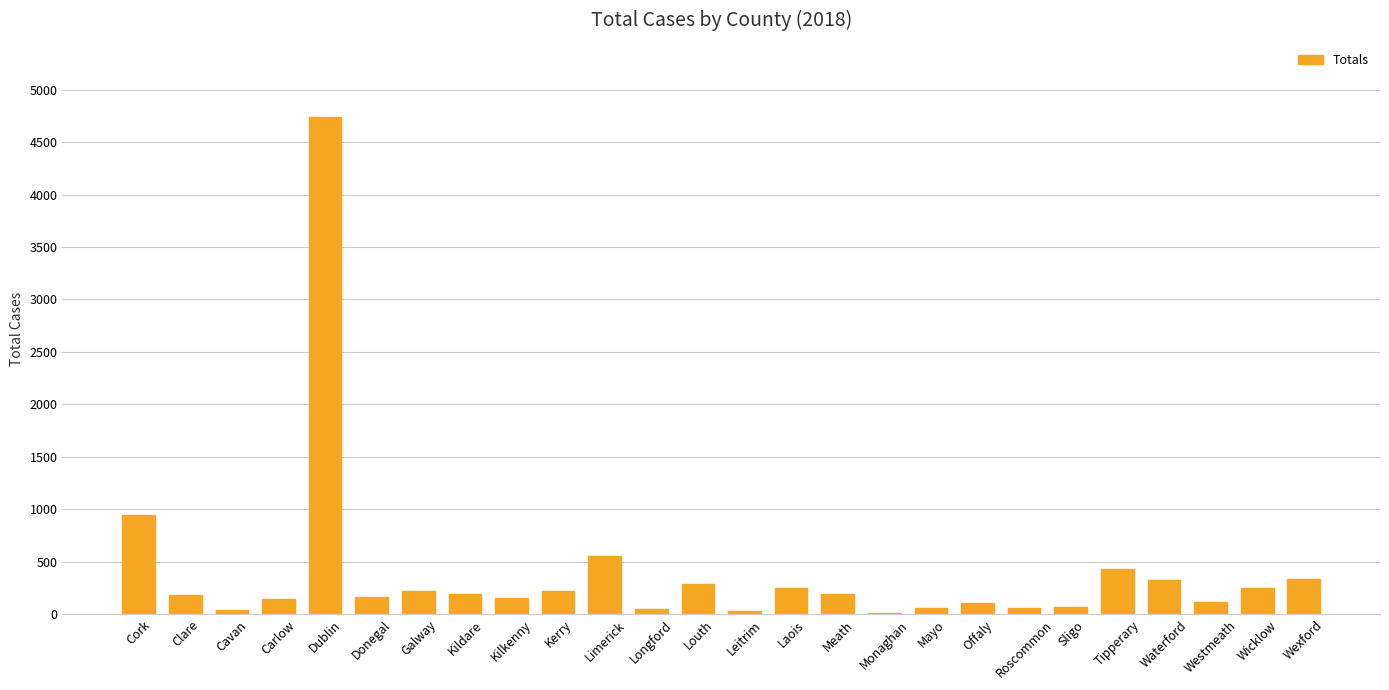

Between Kilkenny and Cavan, which is larger?

Kilkenny